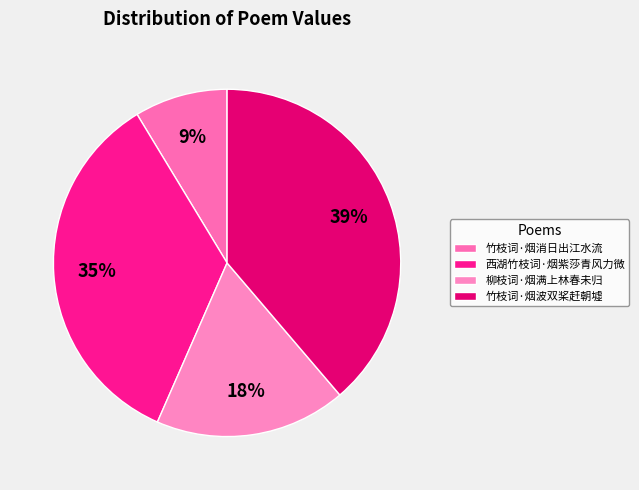

Count the number of slices in the pie.

4